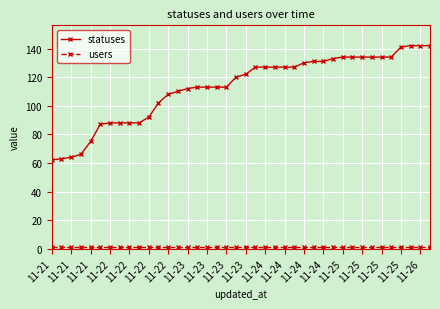

What is the difference between the maximum and second lowest values in the statuses series?

79